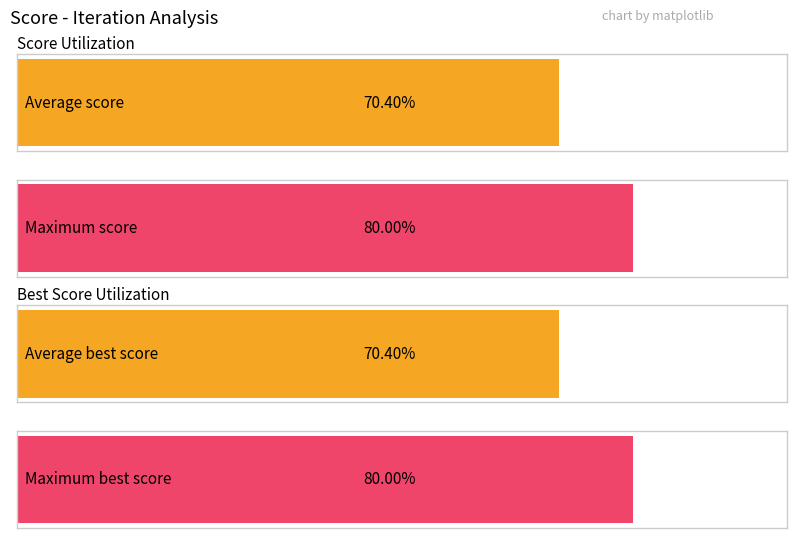

Is it true that Score equals 0.7 at 16?

True